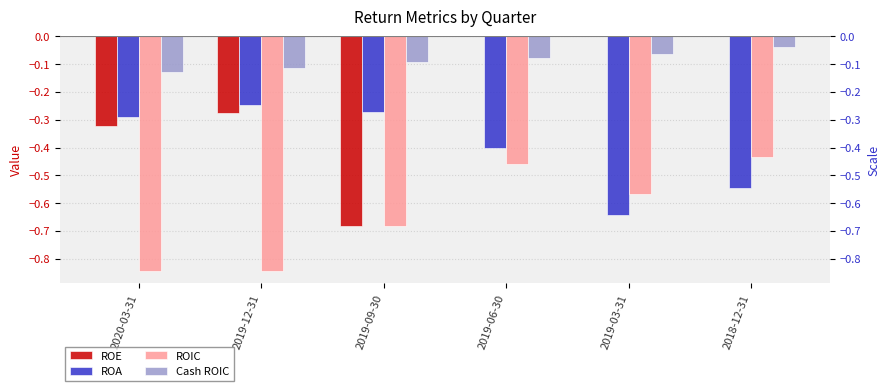

What value does the ROA series have at 2019-06-30?

-0.4